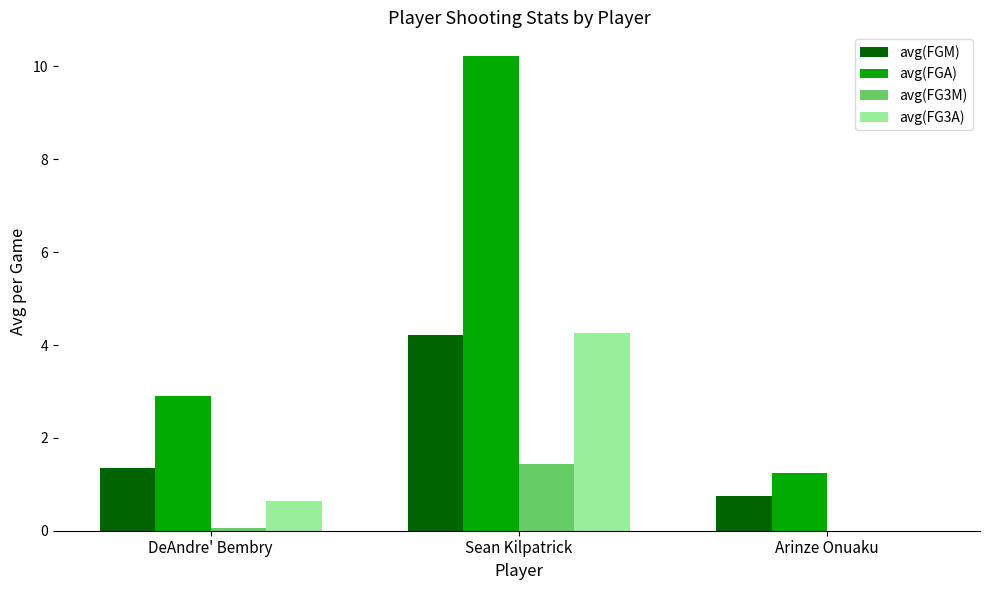

What is the sum of the avg(FGA) values at Arinze Onuaku and Sean Kilpatrick?

11.5